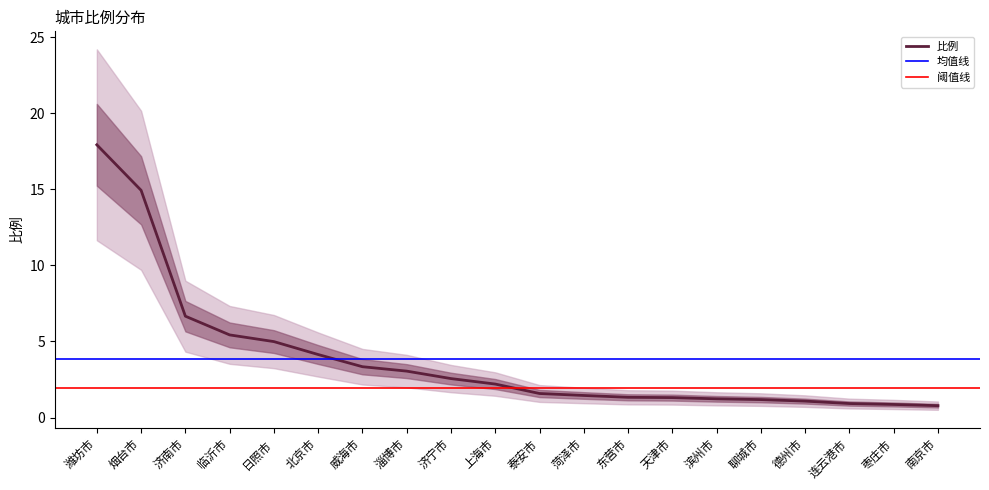

List the labels in order of value, largest first.

潍坊市, 烟台市, 济南市, 临沂市, 日照市, 北京市, 威海市, 淄博市, 济宁市, 上海市, 泰安市, 菏泽市, 东营市, 天津市, 滨州市, 聊城市, 德州市, 连云港市, 枣庄市, 南京市